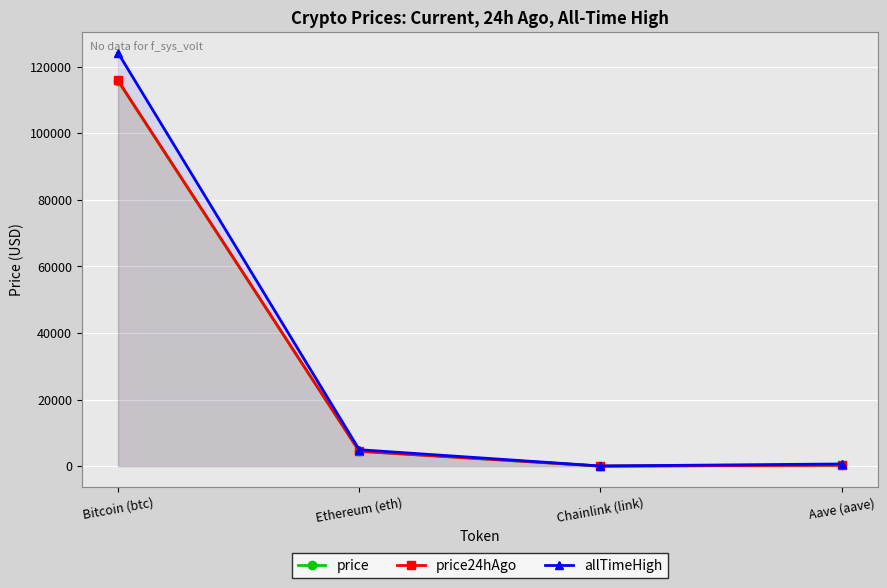

The value of price24hAgo at Bitcoin (btc) is 164034.9. True or false?

False